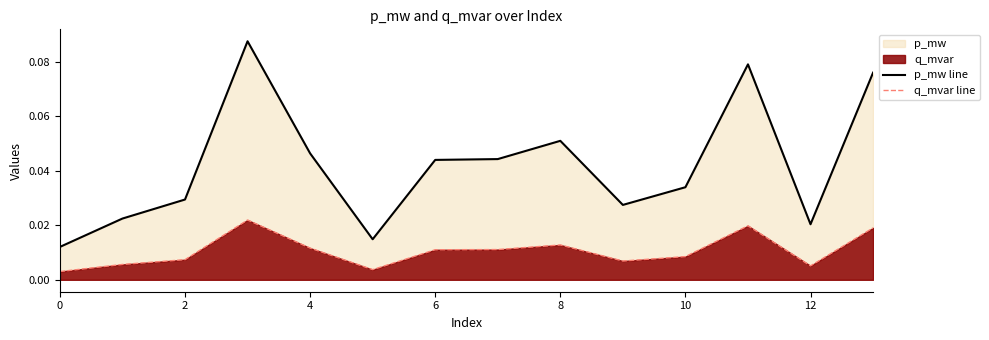

Which series has the widest spread of values?

p_mw line